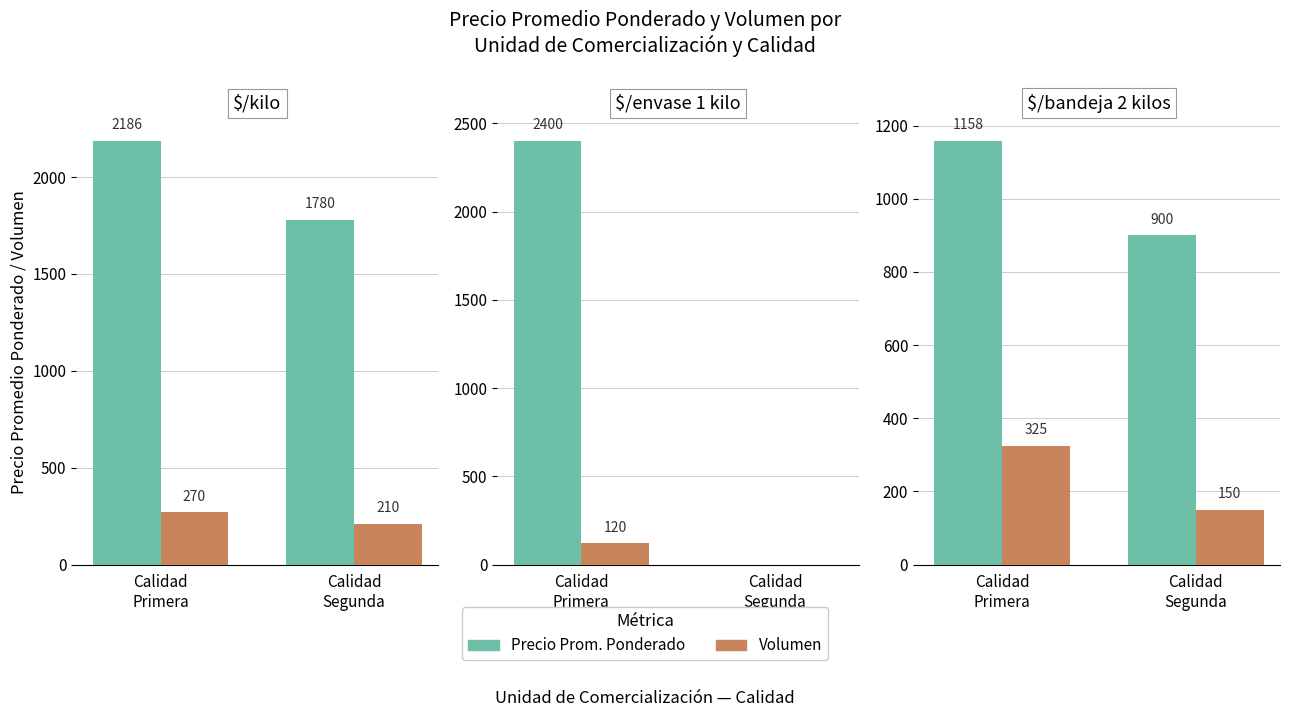

What is the highest value of the Primera series?

1158